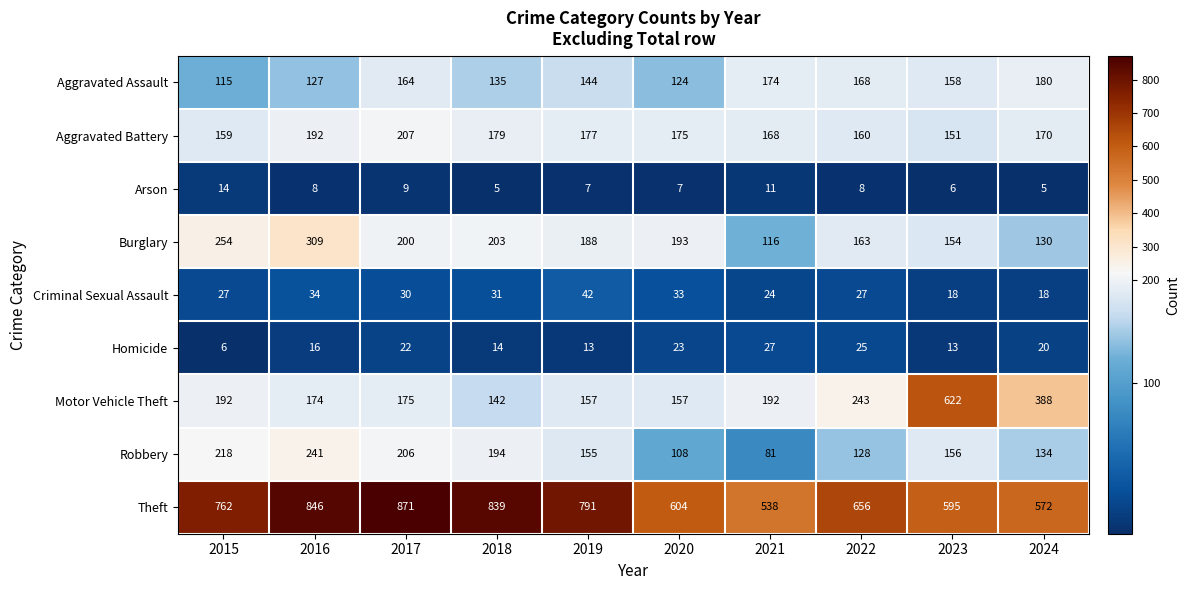

Which series changed the most between 2018 and 2020?

Theft